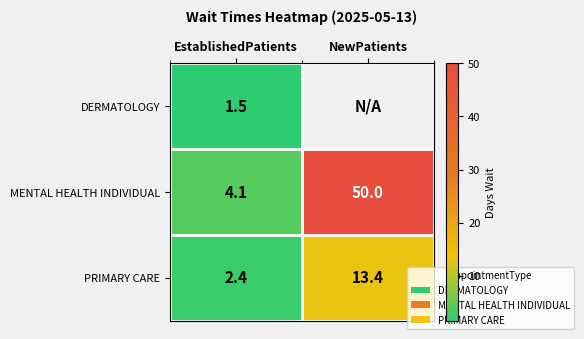

What is the difference between the MENTAL HEALTH INDIVIDUAL values at NewPatients and EstablishedPatients?

45.9